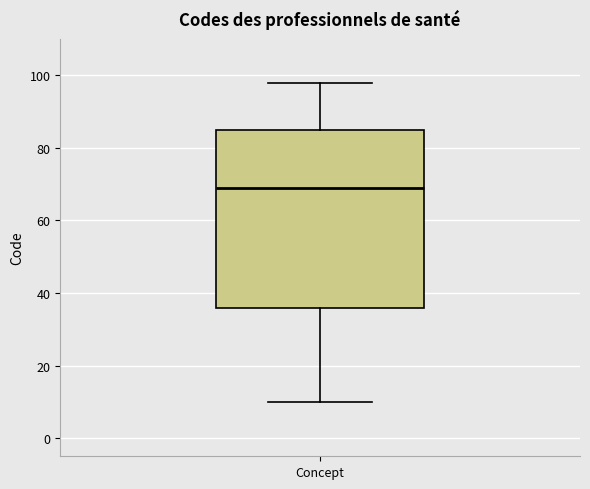

Transcribe this box plot: give where the median line is, the range the box spans, and where the two whiskers end, as read against the y-axis. The values are not printed on the chart, so give them approximately, as read against the axis.

median 70, box 36 to 86, whiskers 10 to 98